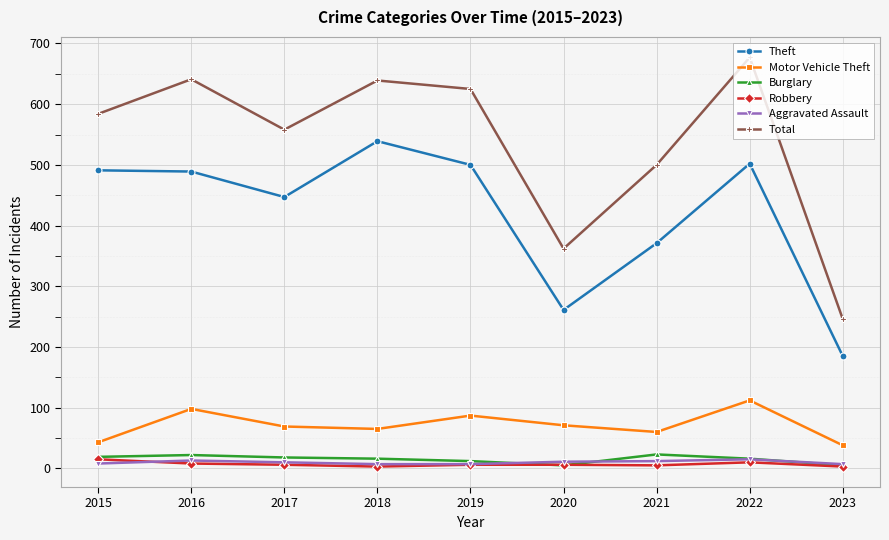

What is the greatest value displayed?

677